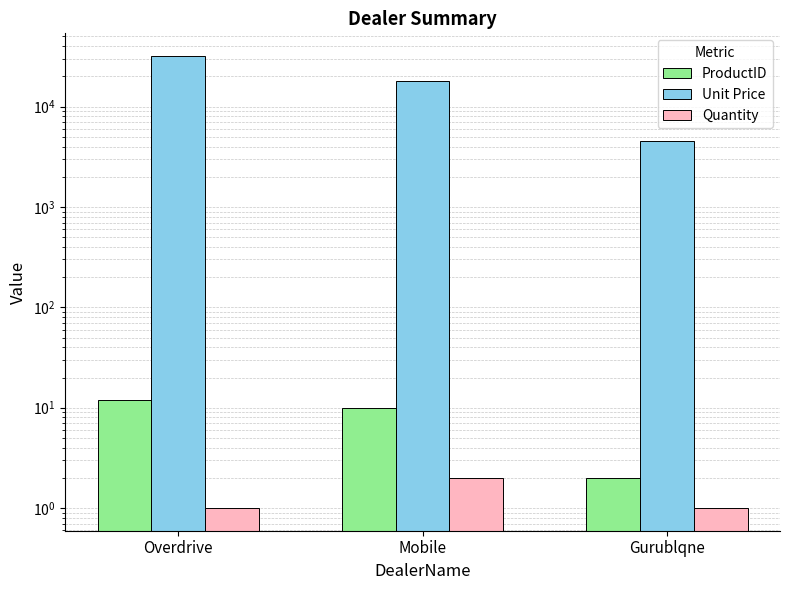

How many values in the Unit Price series are below 18000?

1